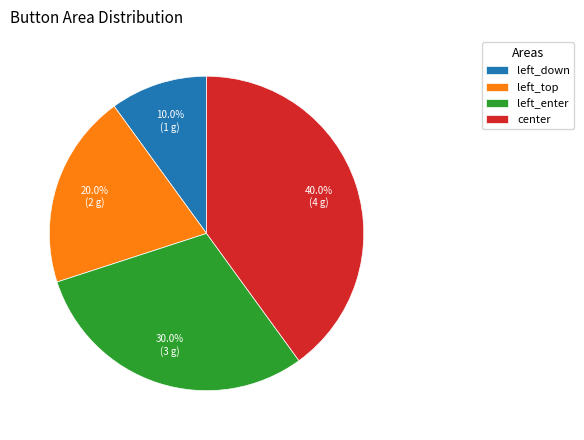

What percentage is the left_top slice, to the nearest percent?

20%